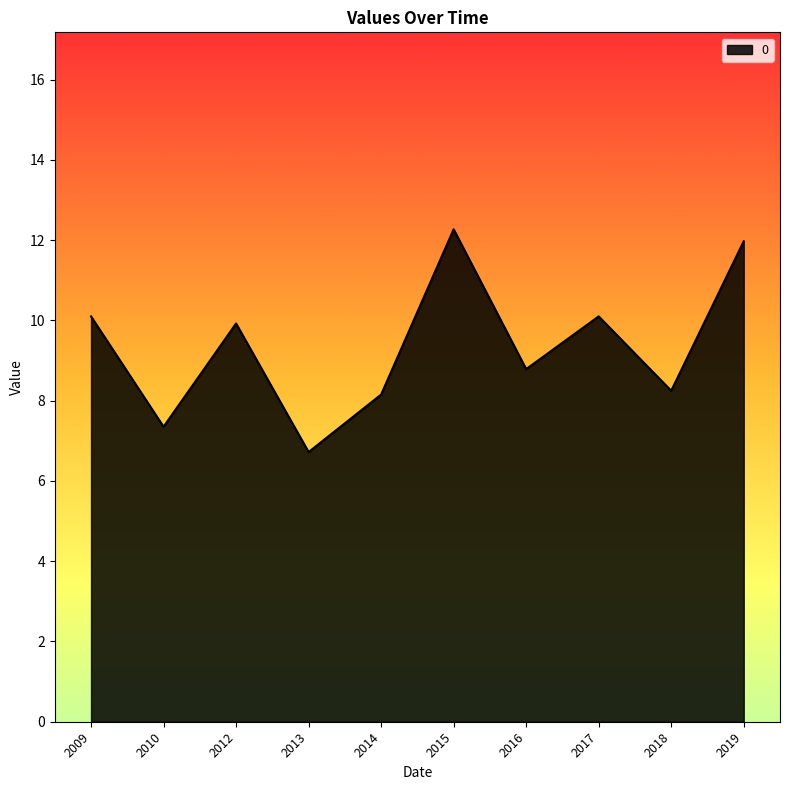

Which category has the lowest value across all series?

2013